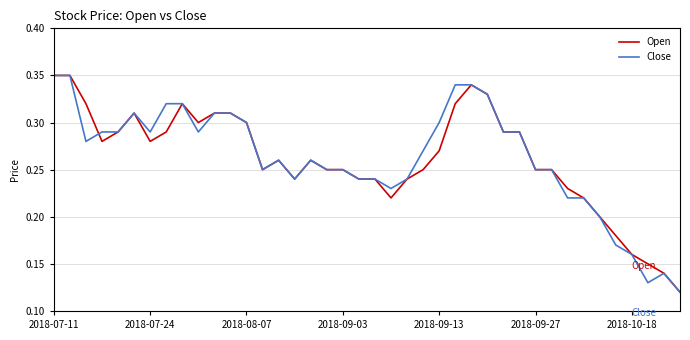

Count the Close values in the range 0 to 1.

40